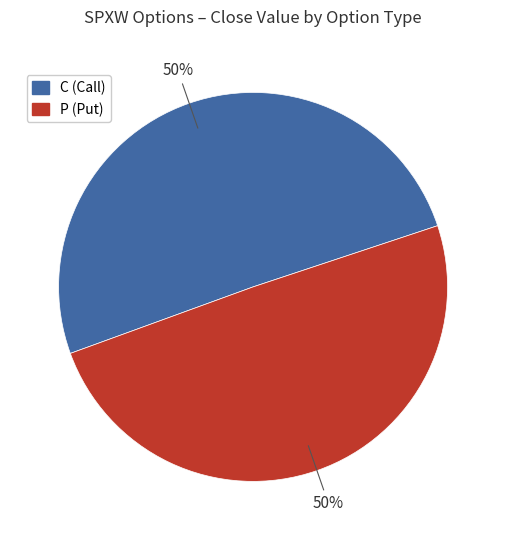

What percentage is the C slice, to the nearest percent?

50%